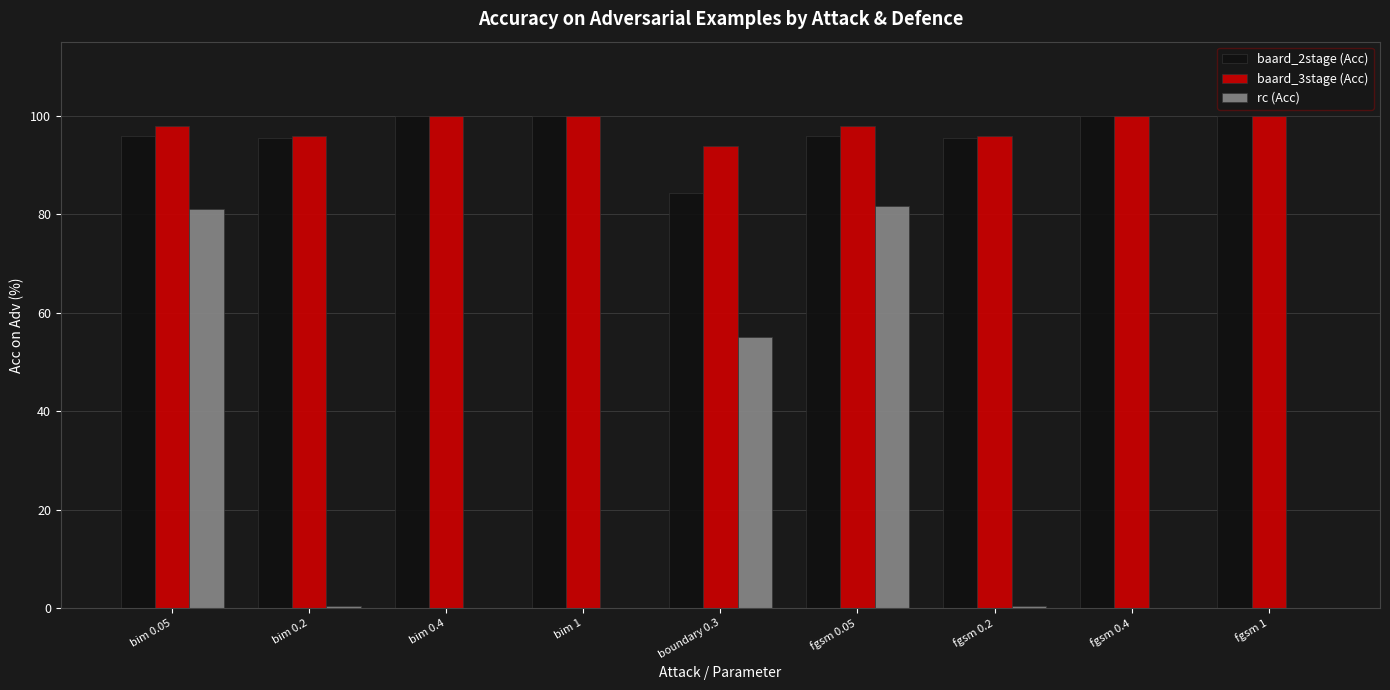

How many values in the baard_3stage (Acc) series exceed 97?

6